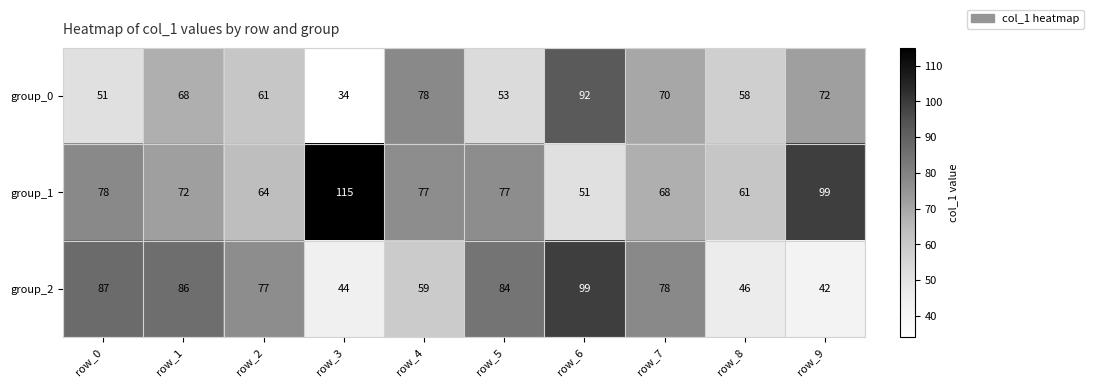

Between row_0 and row_7, which series saw the biggest shift?

group_0